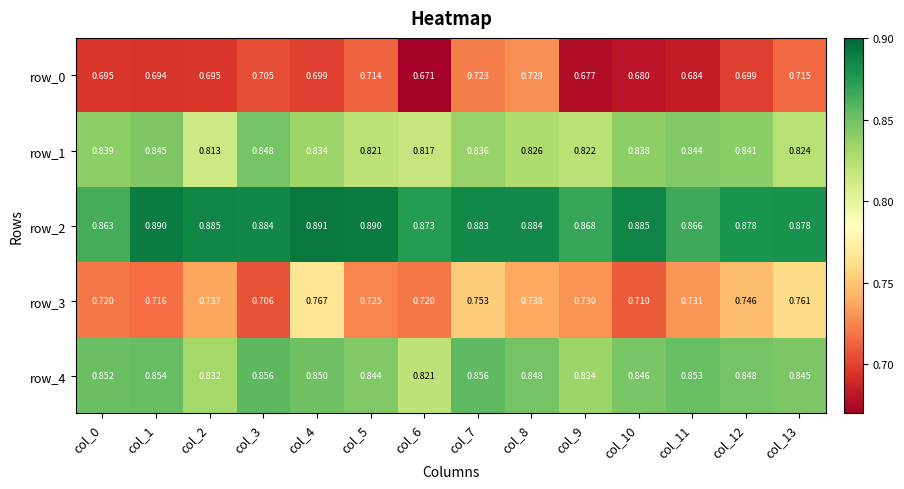

Is the value of row_2 at col_11 greater than the value of row_0 at col_2?

Yes